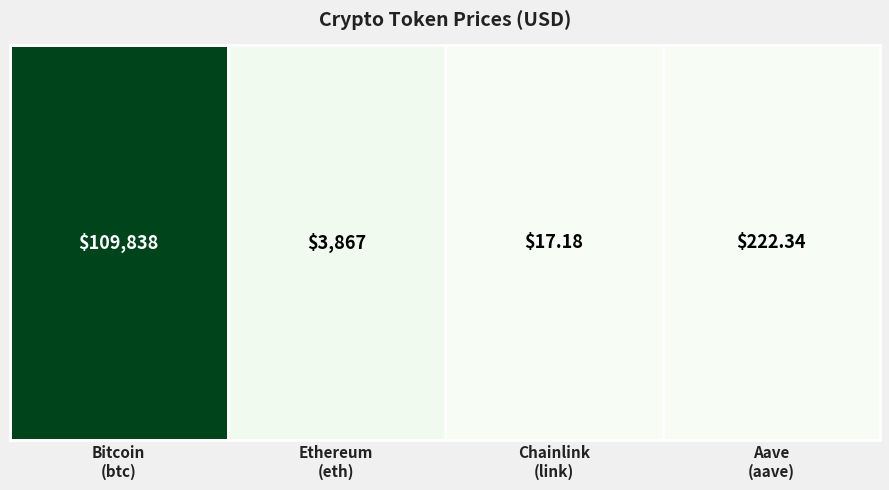

Which has a higher value, Bitcoin
(btc) or Aave
(aave)?

Bitcoin
(btc)